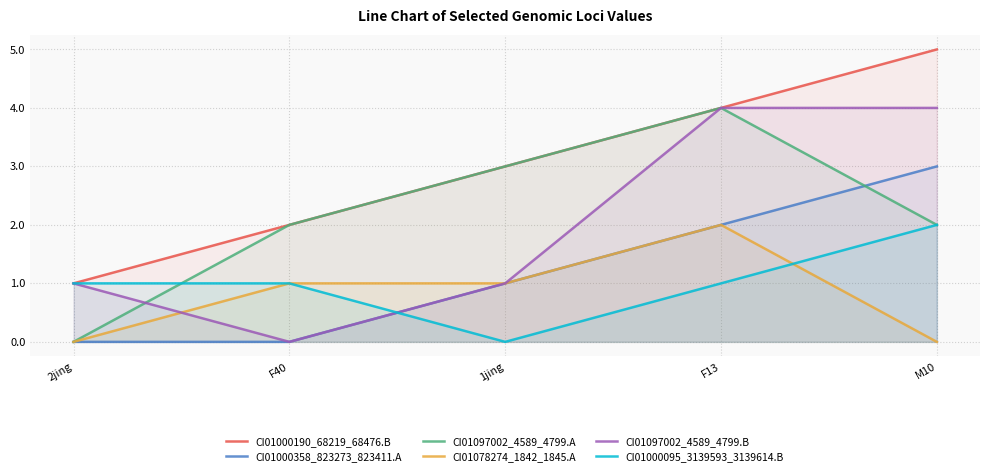

What are all the series names shown in the legend?

CI01000190_68219_68476.B, CI01000358_823273_823411.A, CI01097002_4589_4799.A, CI01078274_1842_1845.A, CI01097002_4589_4799.B, CI01000095_3139593_3139614.B